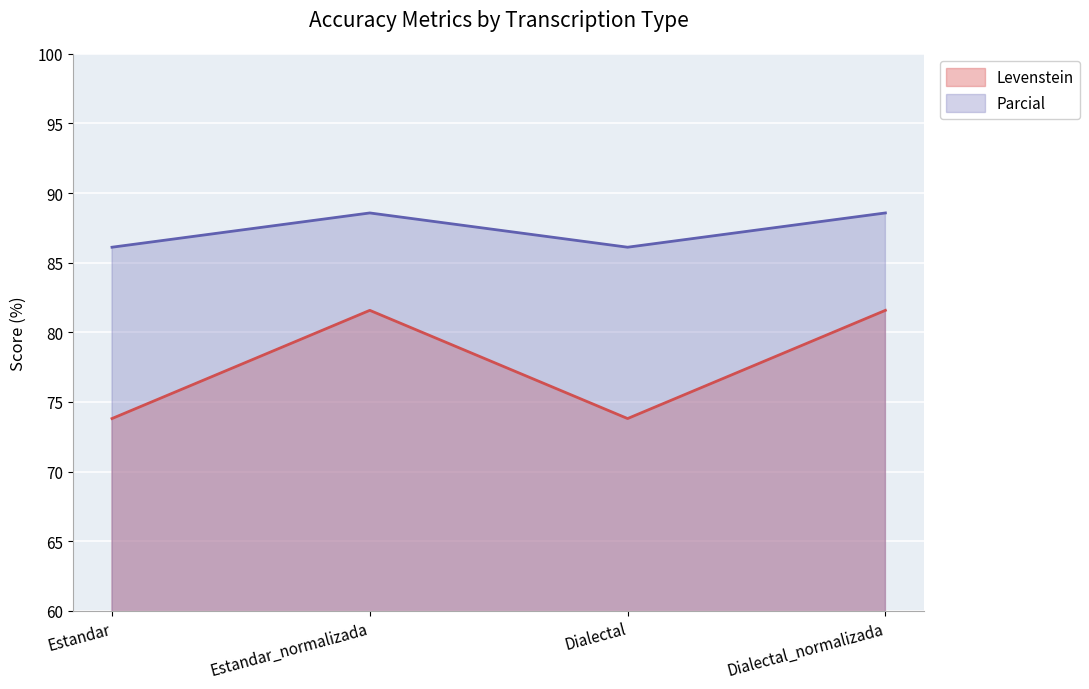

In Parcial, how many points are lower than both neighbors (excluding endpoints)?

1